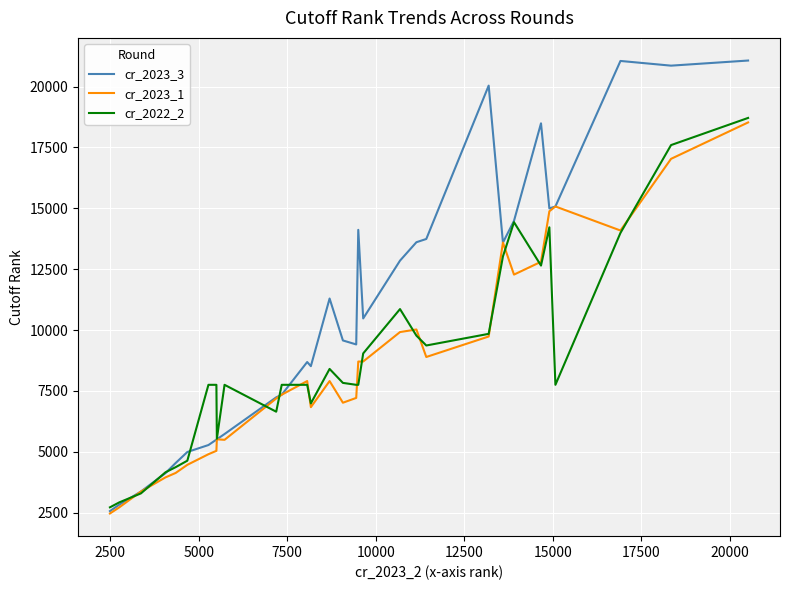

Rank the series by their maximum value, from lowest to highest.

cr_2023_1, cr_2022_2, cr_2023_3